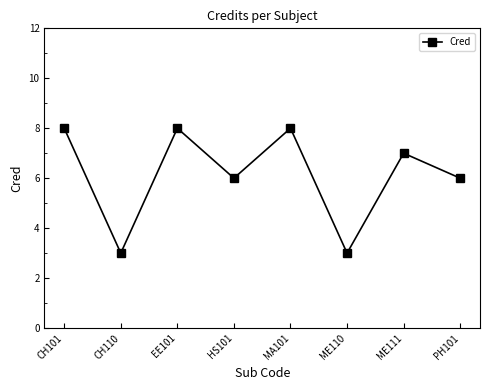

How many values are between 6 and 8?

6